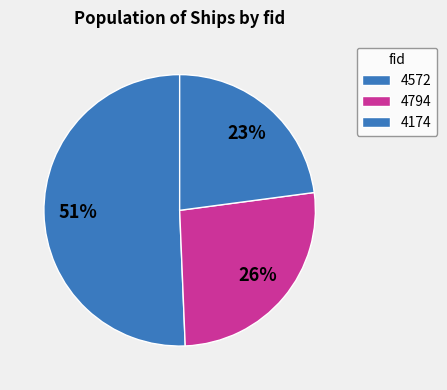

Which slice is the smallest?

4174